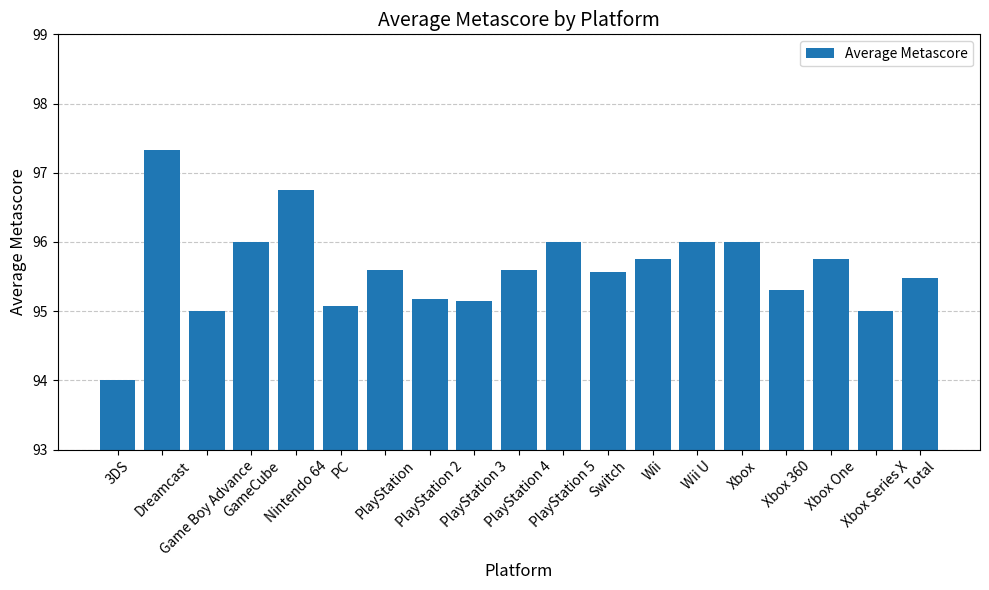

Reading right to left, extract all data points from this chart.

Total=95.5	Xbox Series X=95.0	Xbox One=95.8	Xbox 360=95.3	Xbox=96.0	Wii U=96.0	Wii=95.8	Switch=95.6	PlayStation 5=96.0	PlayStation 4=95.6	PlayStation 3=95.2	PlayStation 2=95.2	PlayStation=95.6	PC=95.1	Nintendo 64=96.8	GameCube=96.0	Game Boy Advance=95.0	Dreamcast=97.3	3DS=94.0